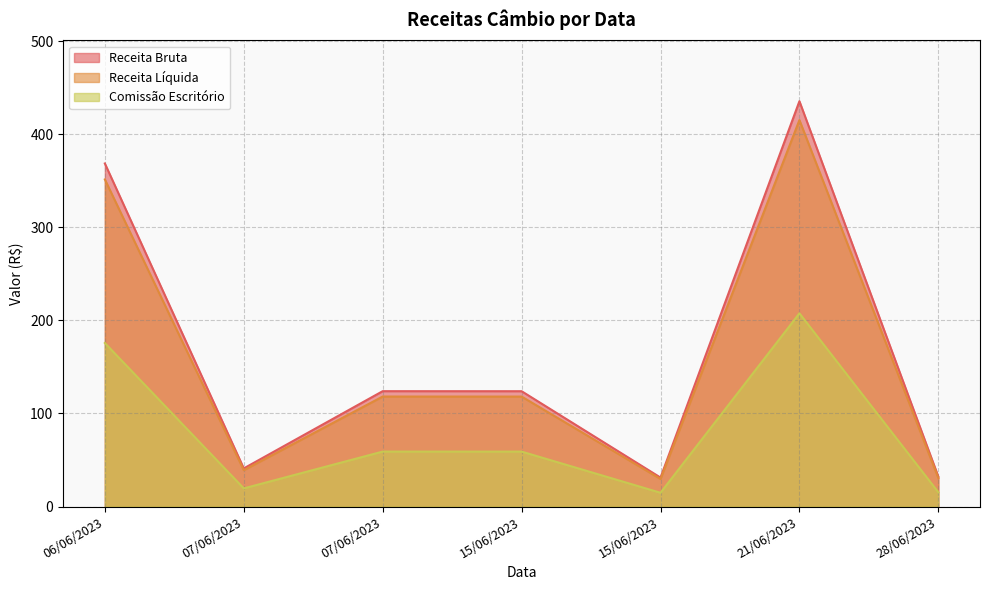

True or false: Receita Bruta and Comissão Escritório cross at least once.

False